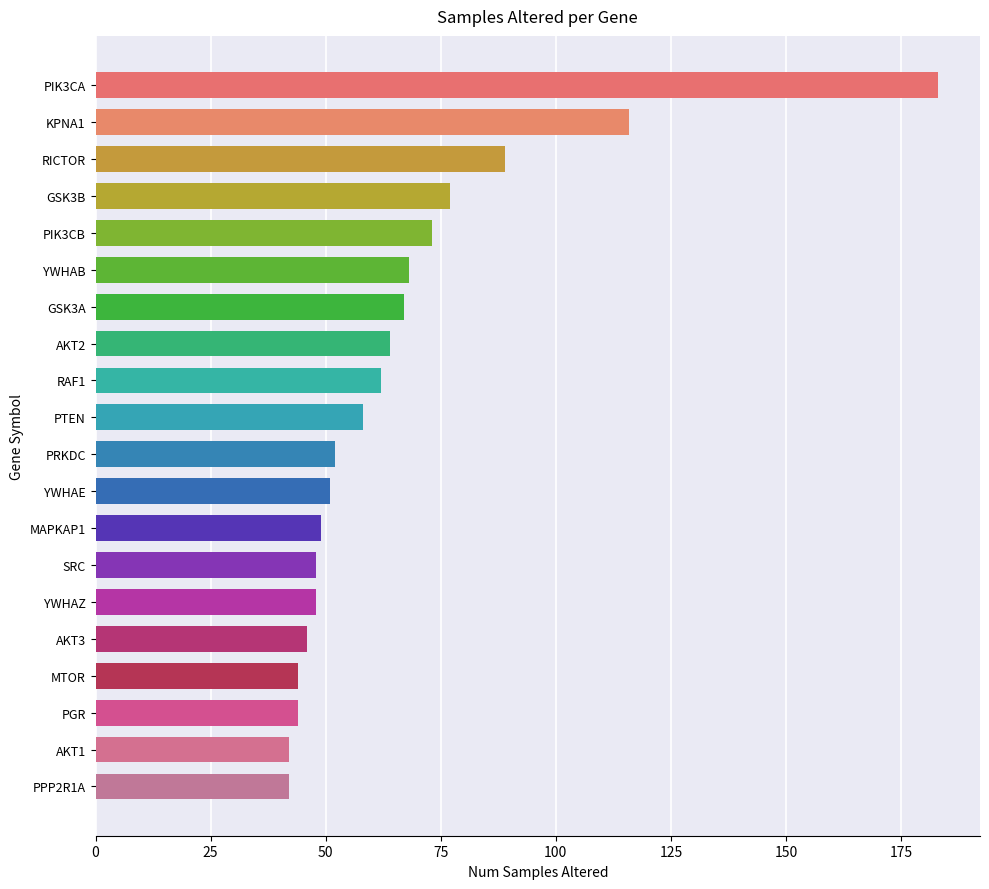

What is the change in value from PRKDC to AKT3?

-6